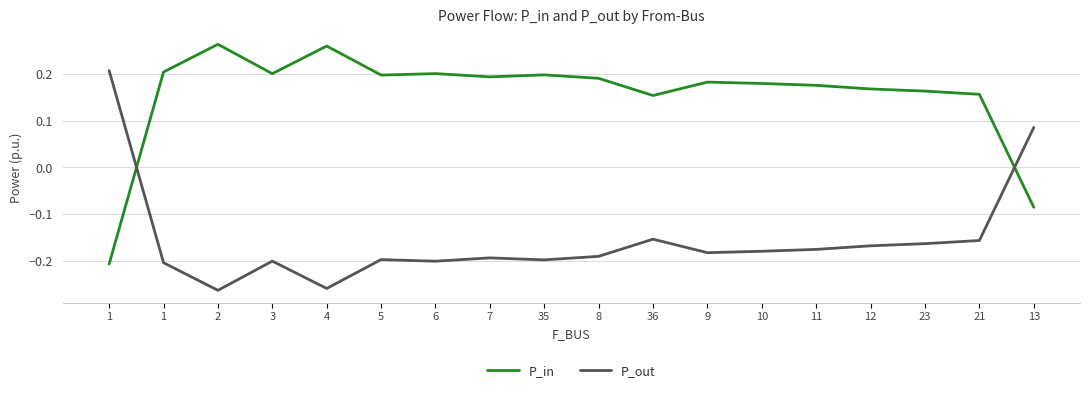

What is the label of the 3rd point from the left?

2